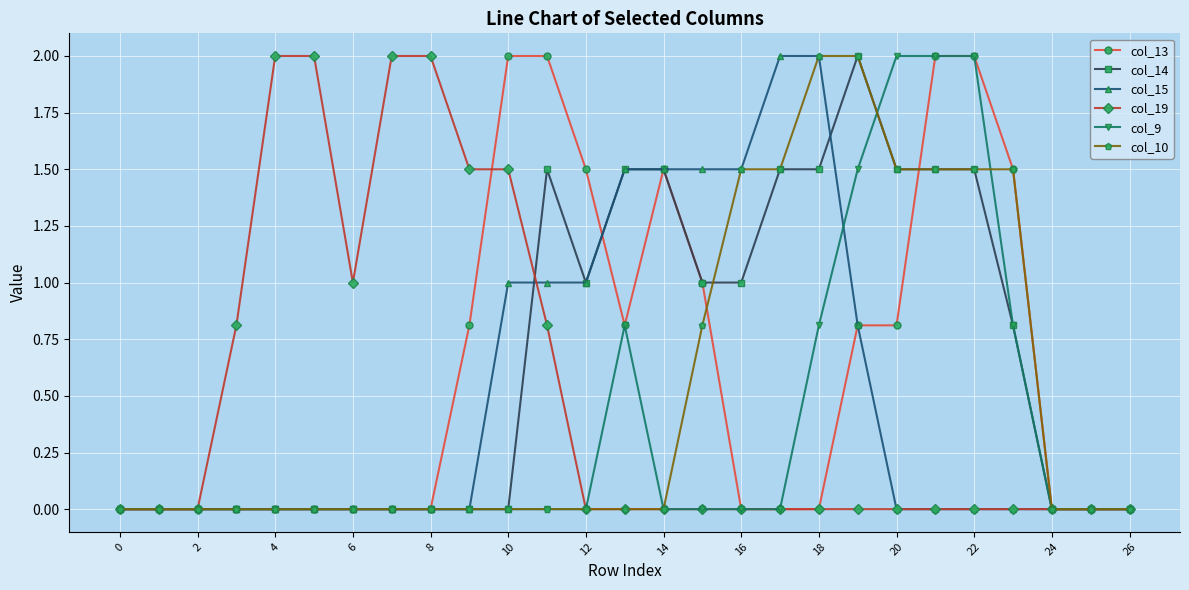

Does the chart have visible grid lines?

Yes